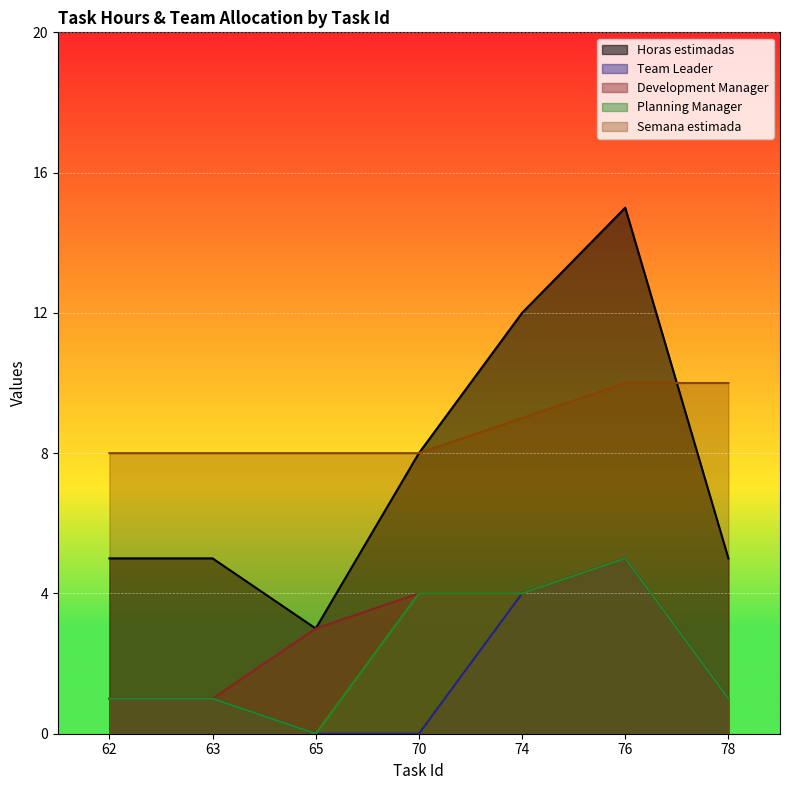

Rank the series by their maximum value, from lowest to highest.

Team Leader, Development Manager, Planning Manager, Semana estimada, Horas estimadas